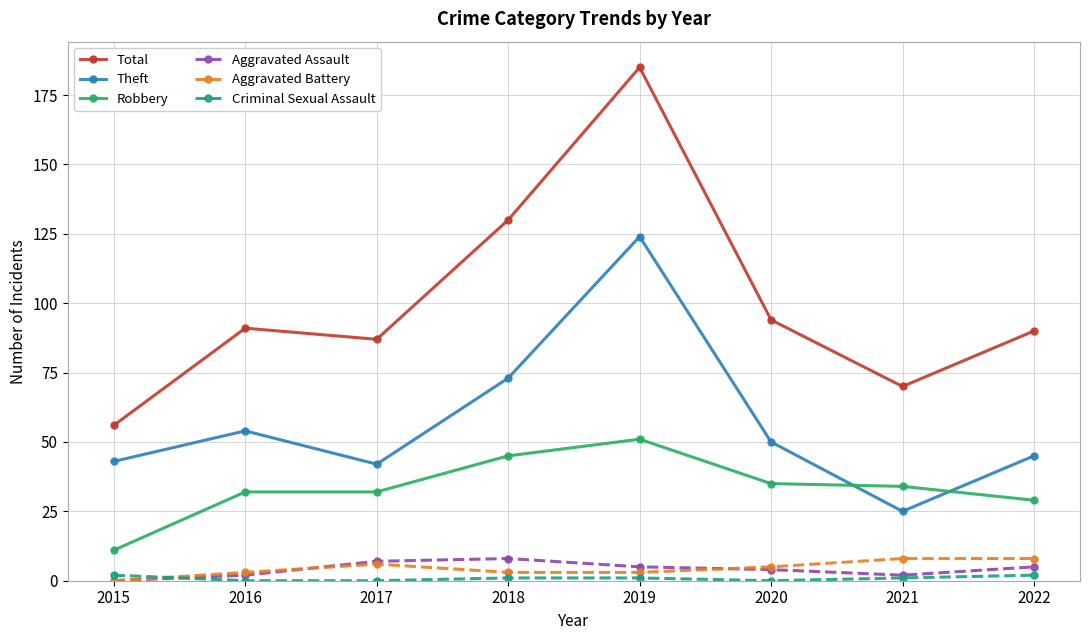

True or false: Total and Criminal Sexual Assault cross at least once.

False